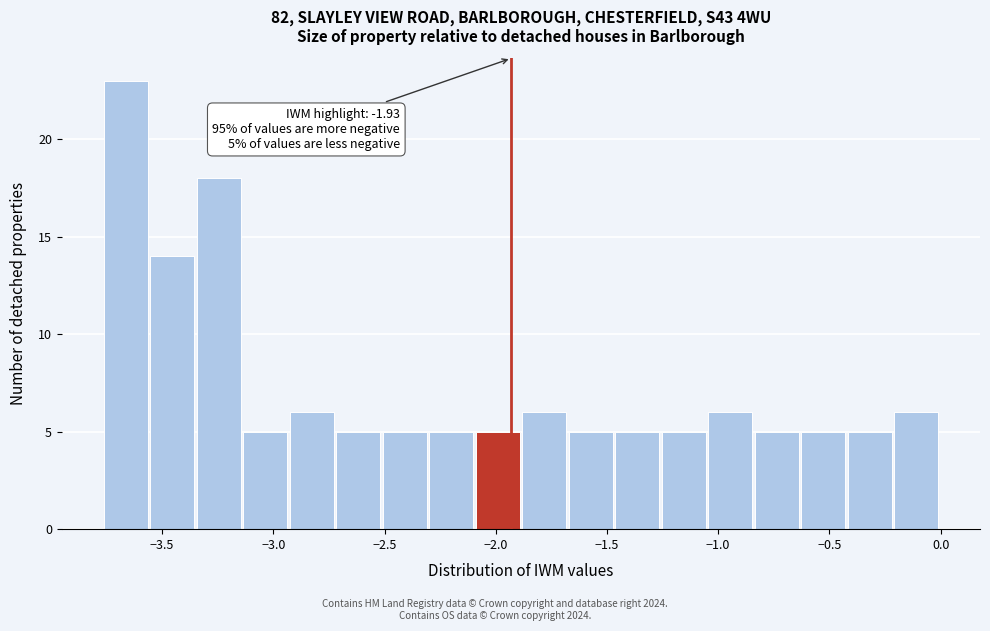

Over which range of the x-axis is the bar tallest?

-3.75 to -3.55